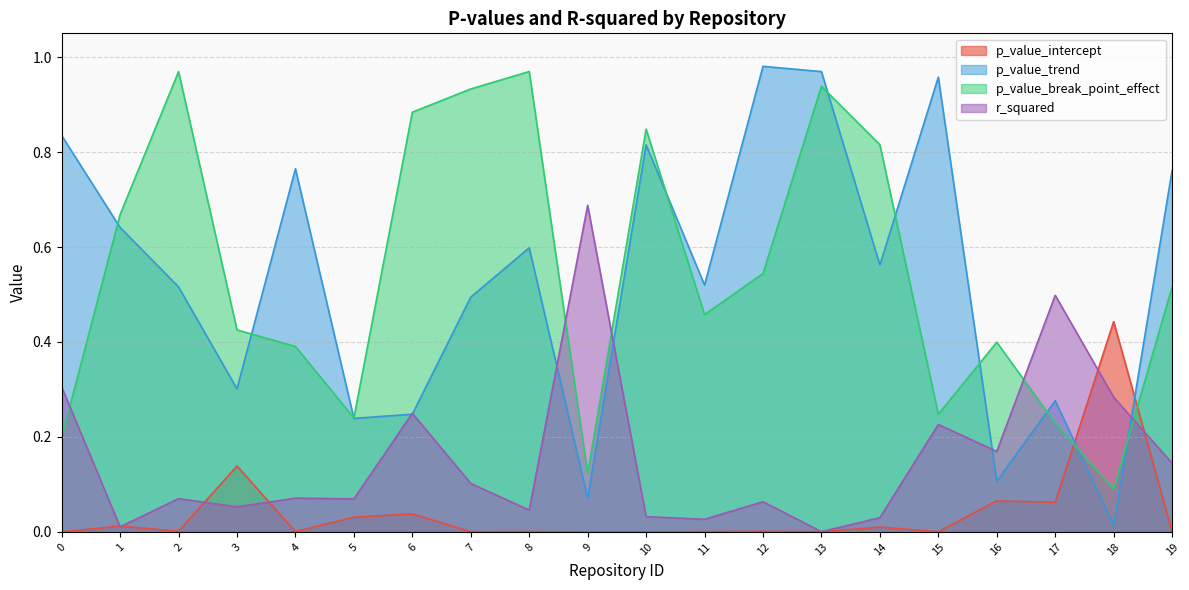

Count the number of data series in this chart.

4